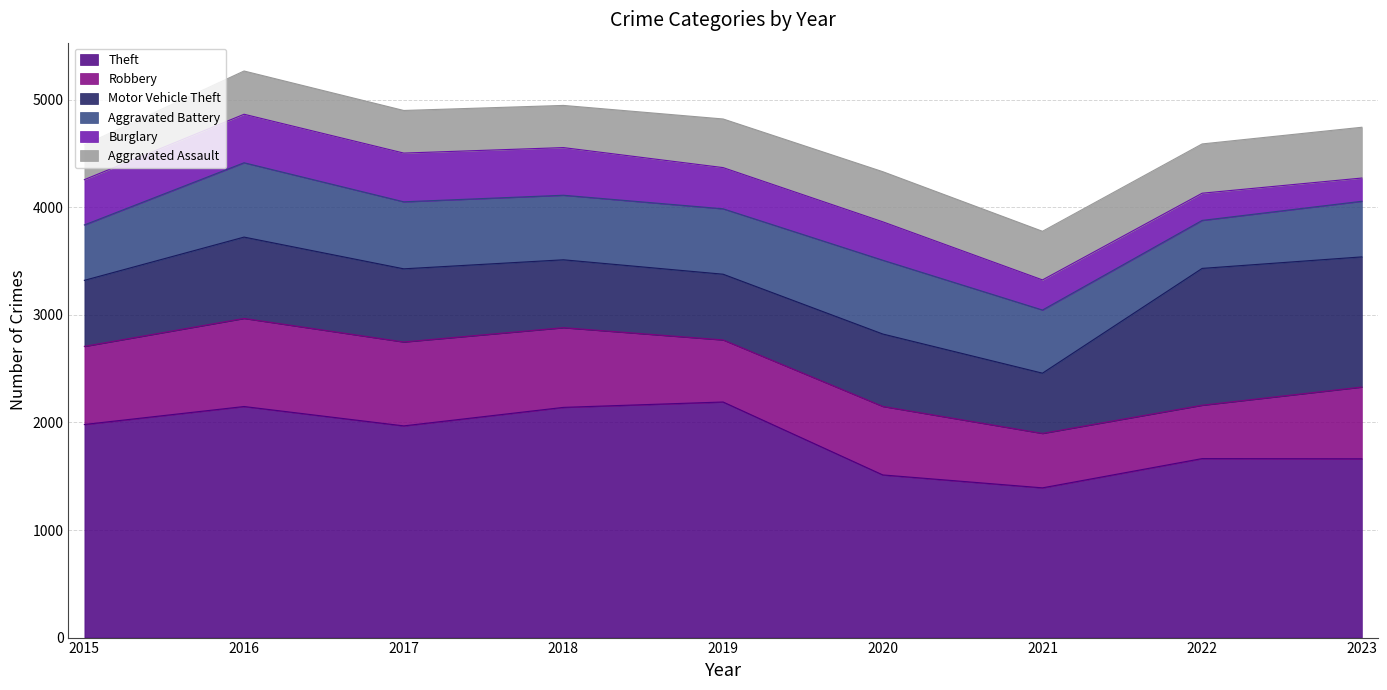

Which series has the largest total across all categories?

Theft